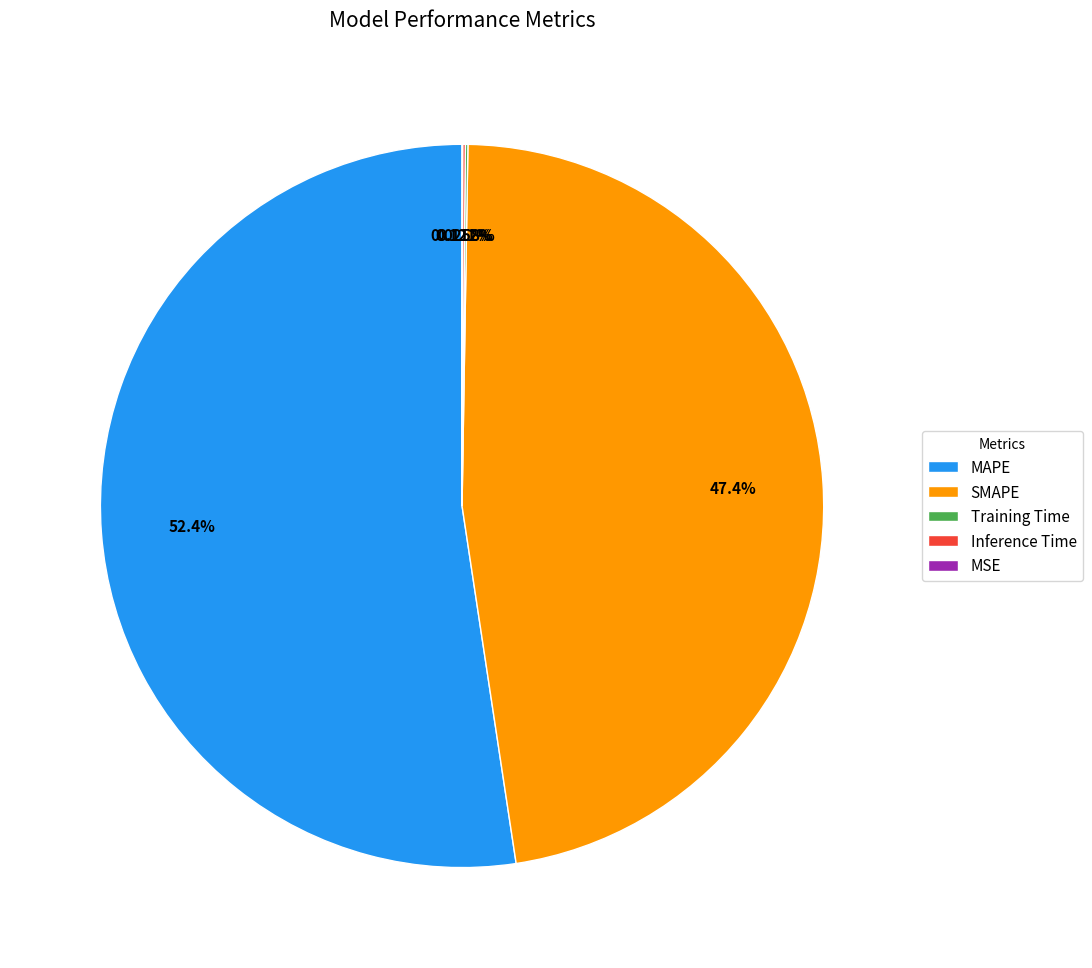

Which slice is the largest?

MAPE